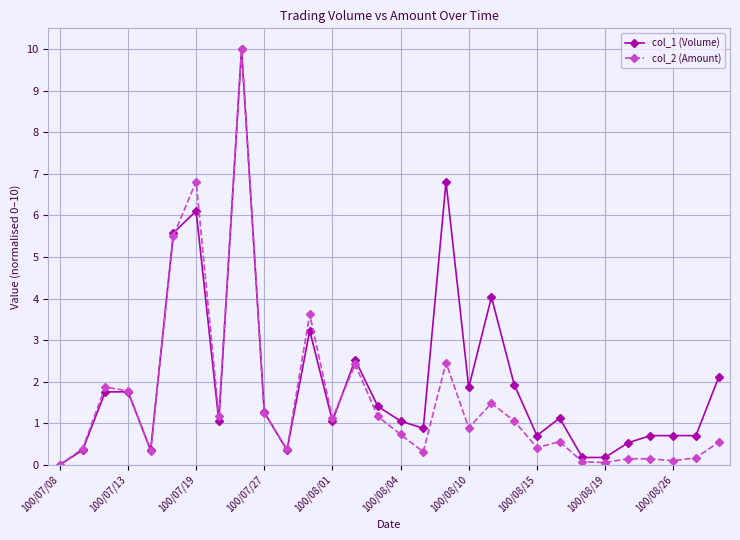

What is the value of the col_1 (Volume) point at the 13th from the left?

1.1